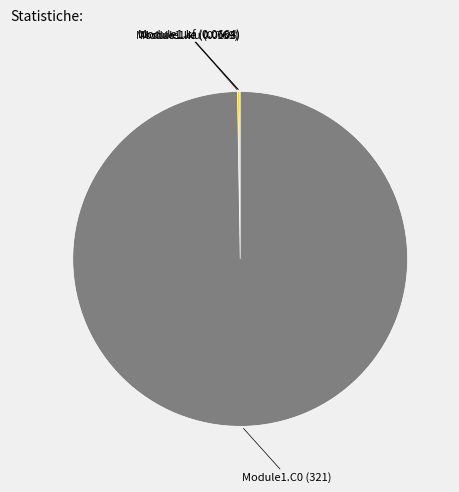

Is there any slice that represents more than half of the pie?

Yes